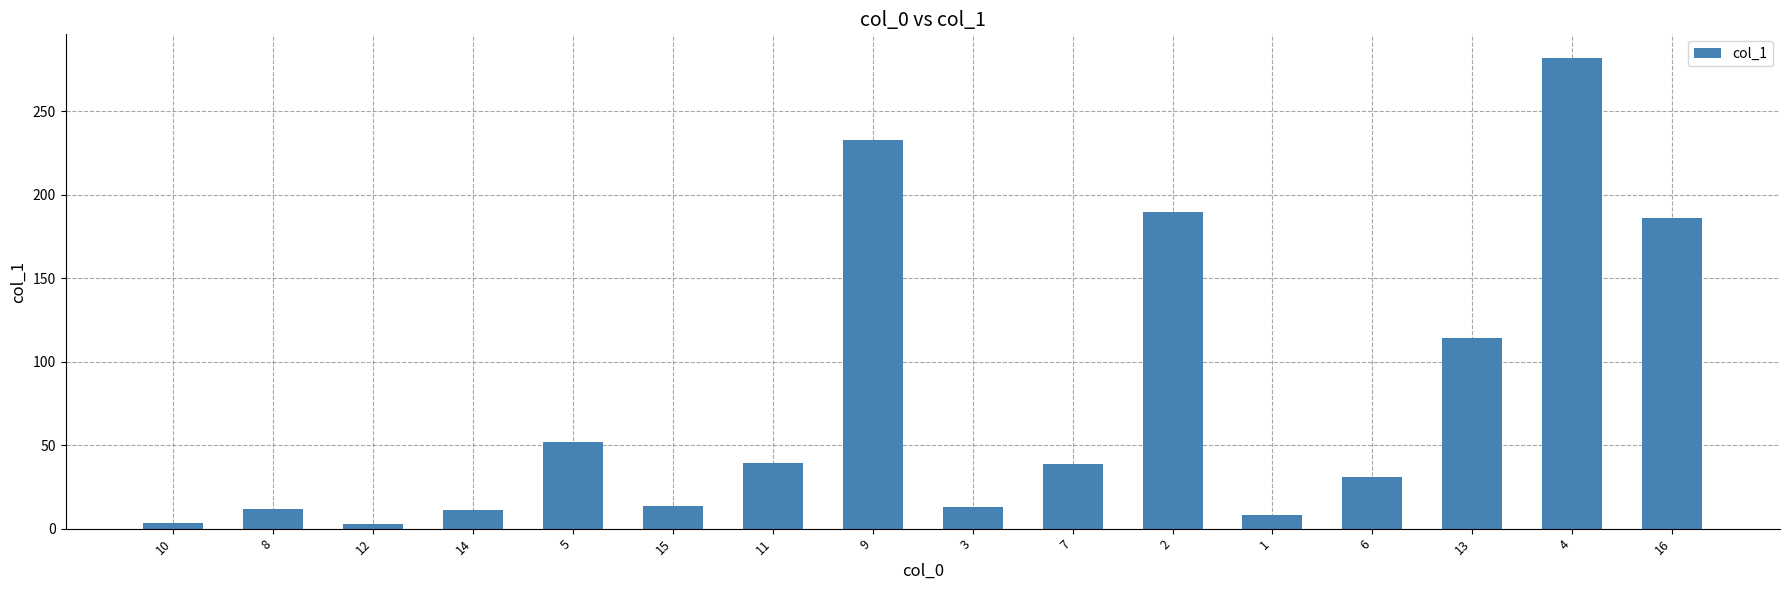

What is the smallest value displayed?

2.8